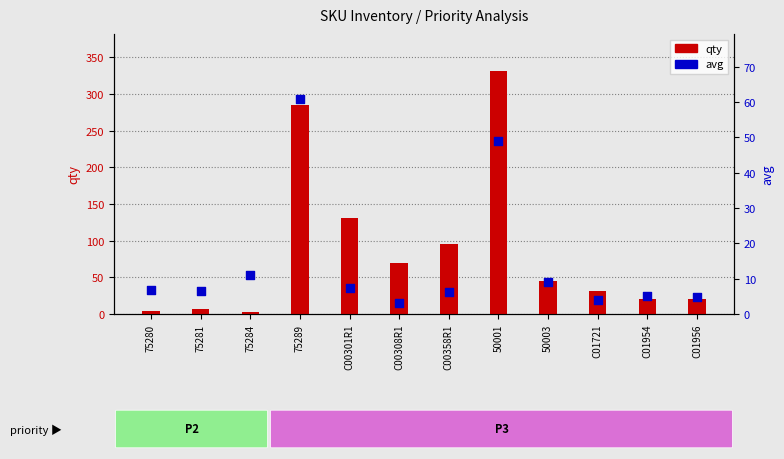

Which series has the widest spread of Y values?

qty